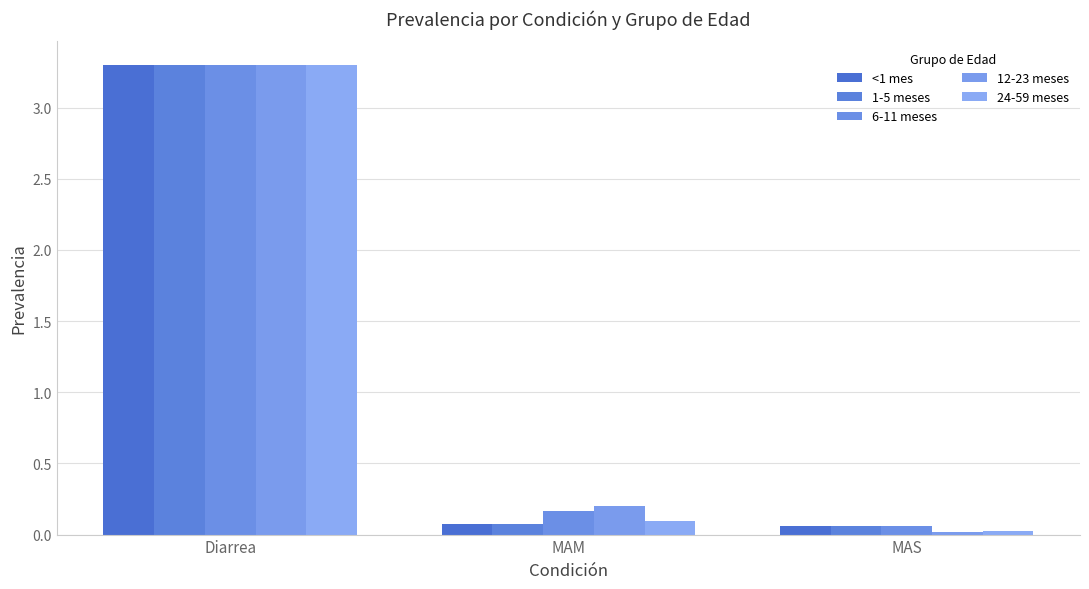

Count the number of data series in this chart.

5